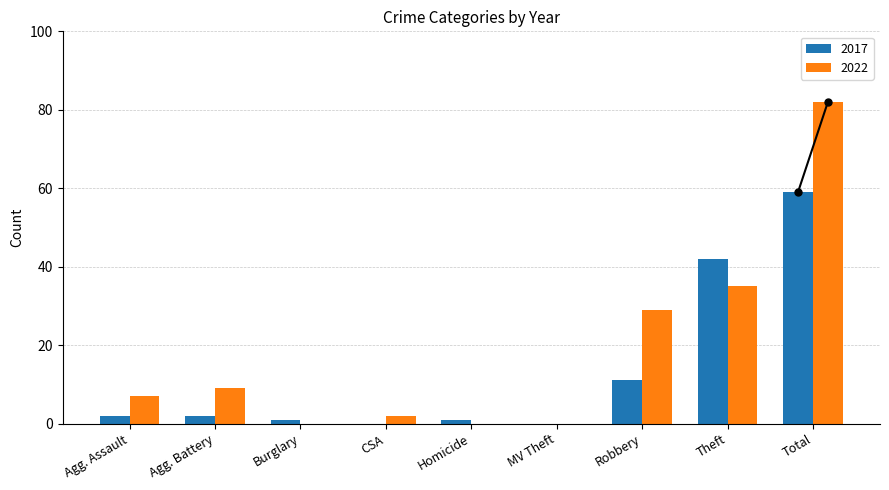

True or false: 2017 has a value of 17 at Robbery.

False